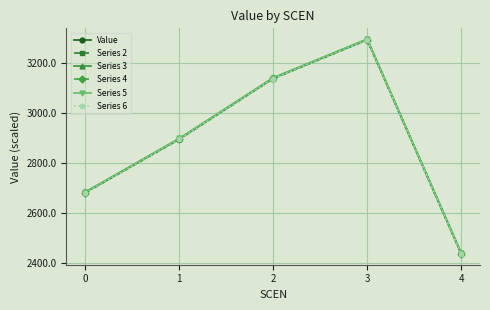

In Series 4, how many points are higher than both neighbors (excluding endpoints)?

1